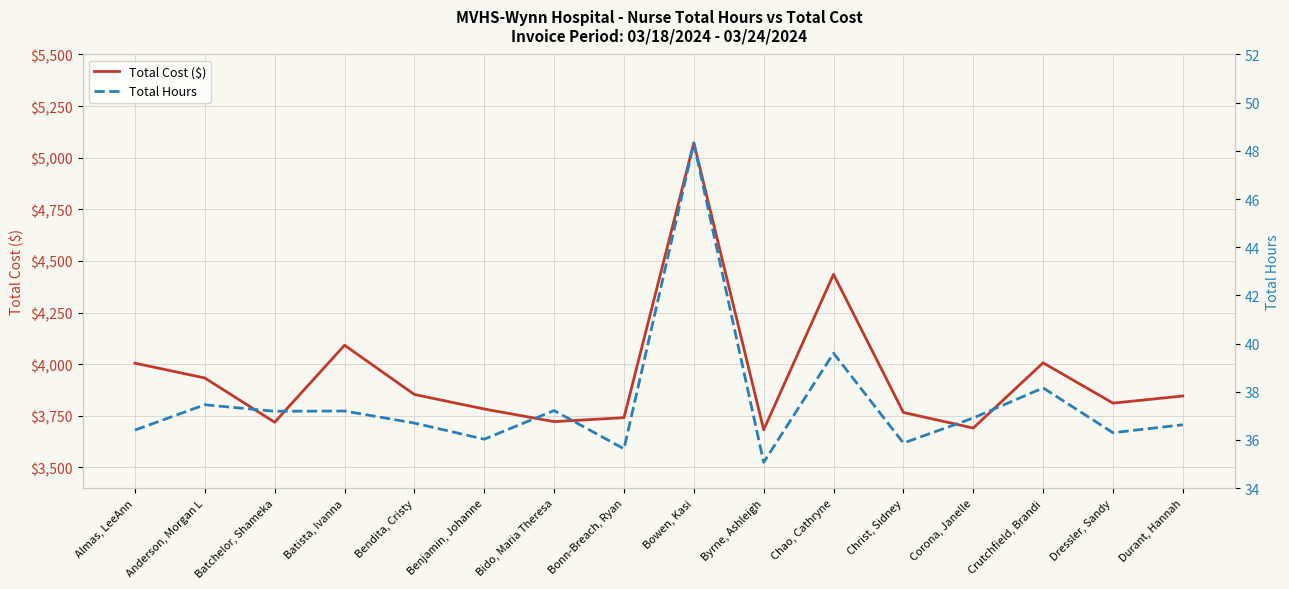

True or false: Total Cost ($) and Total Hours intersect in this chart.

False